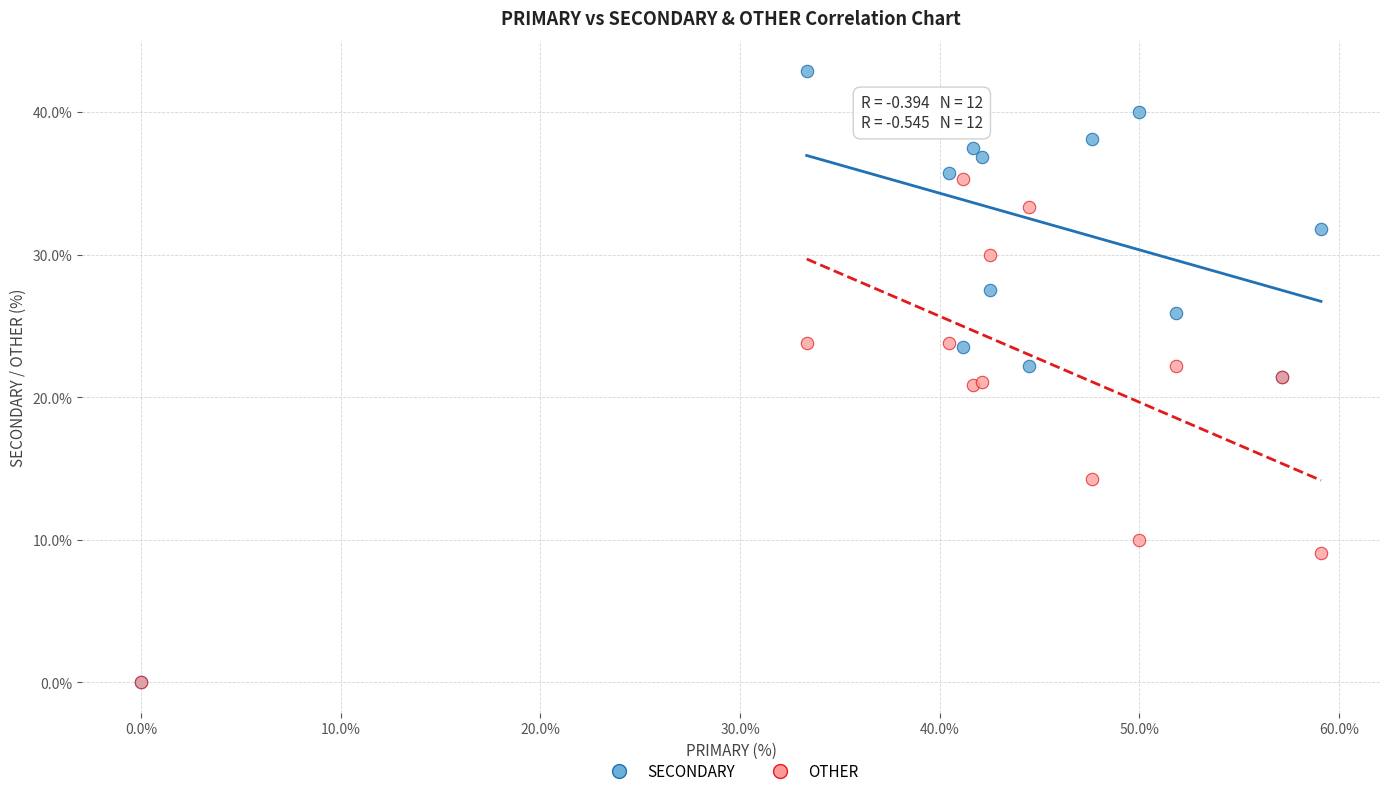

In the OTHER series, what Y value is closest to 17?

14.3